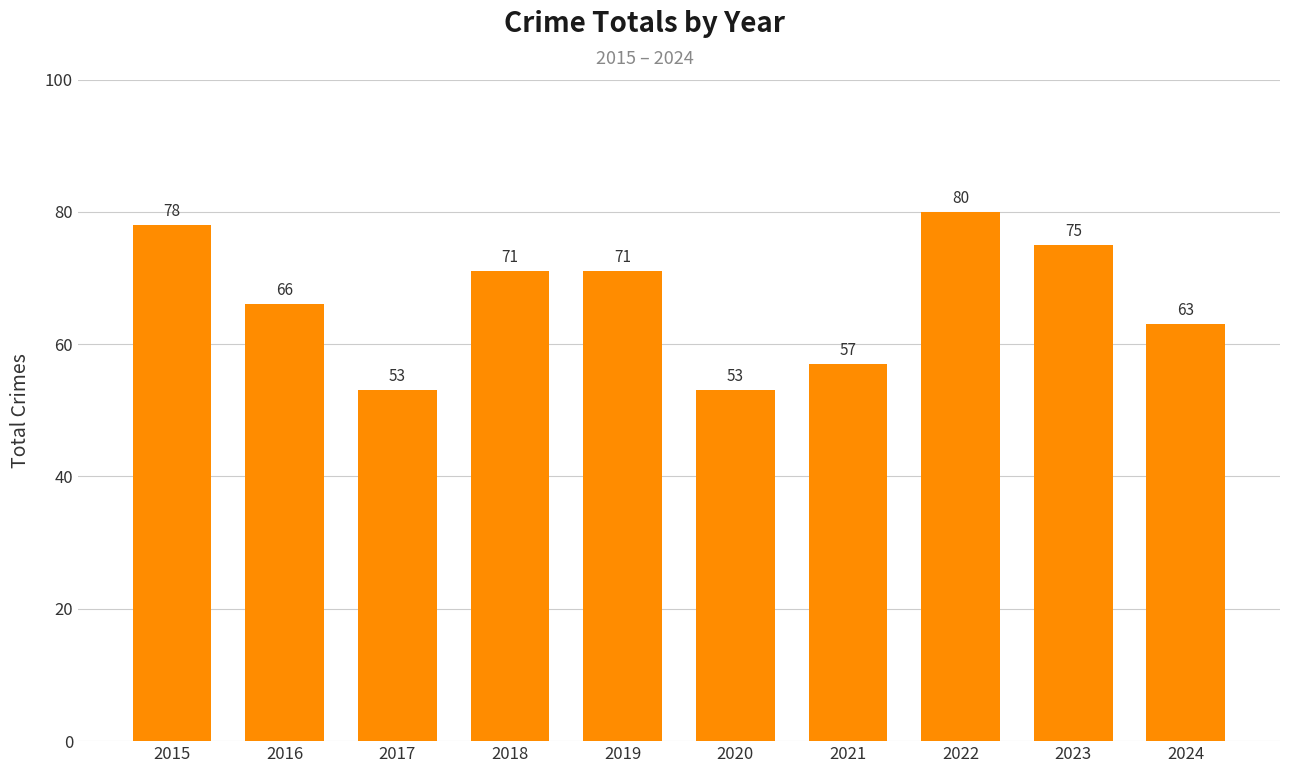

Between 2022 and 2023, which is larger?

2022